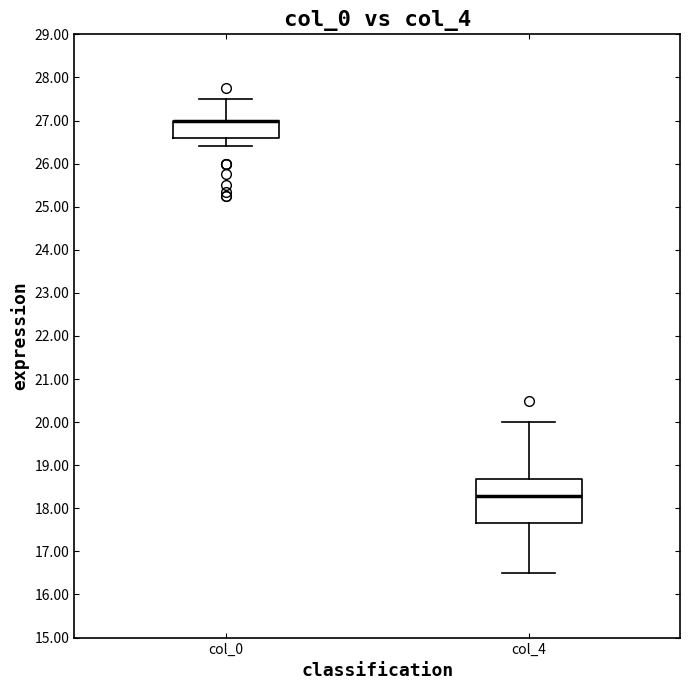

Reading left to right, read every box against the y-axis: the position of its median line, the range the box covers, and the ends of its whiskers. The values are not printed on the chart, so give them approximately, as read against the axis.

col_0: median 27.0 (drawn on the box's upper edge), box 26.6 to 27.0, whiskers 26.4 to 27.5
col_4: median 18.3, box 17.7 to 18.7, whiskers 16.5 to 20.0